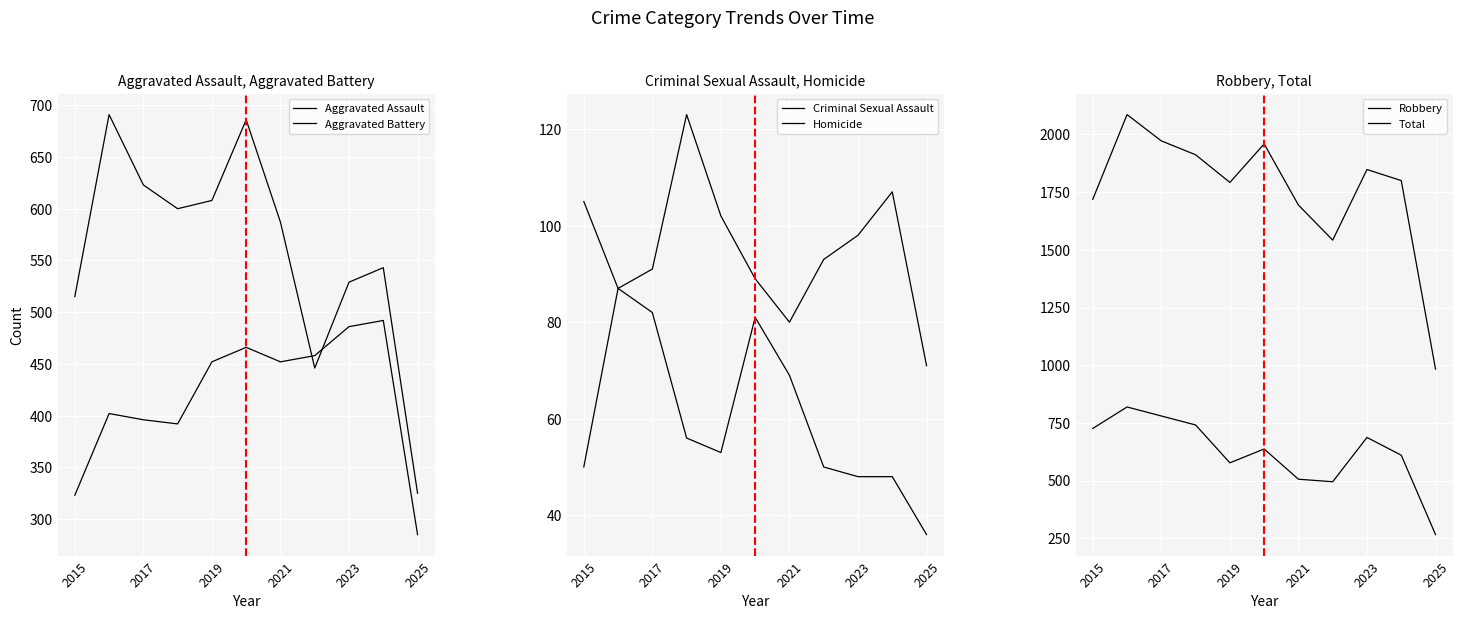

The value of Aggravated Assault at 2025 is 285. True or false?

True